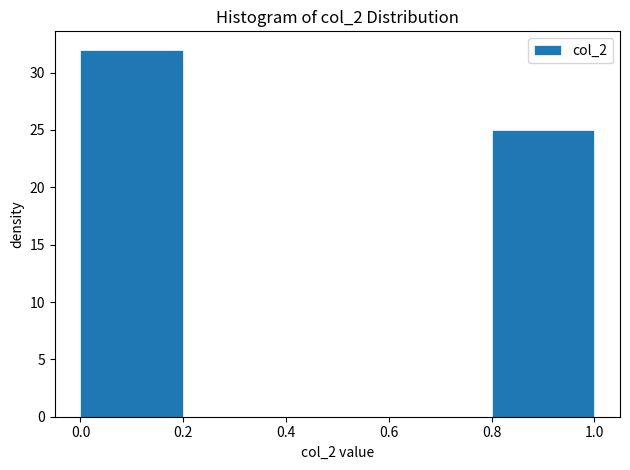

Reading left to right, list every bar in this chart as the range it spans on the x-axis followed by its height. The values are not printed on the chart, so give them approximately, as read against the axis.

0.0 to 0.2: 32
0.2 to 0.4: 0
0.4 to 0.6: 0
0.6 to 0.8: 0
0.8 to 1.0: 25